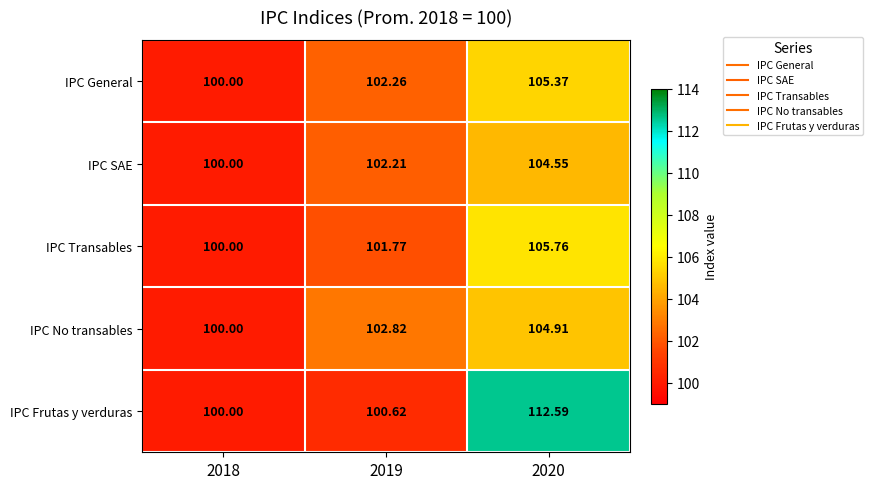

List the series in order of their peak value, highest first.

IPC Frutas y verduras, IPC Transables, IPC General, IPC No transables, IPC SAE